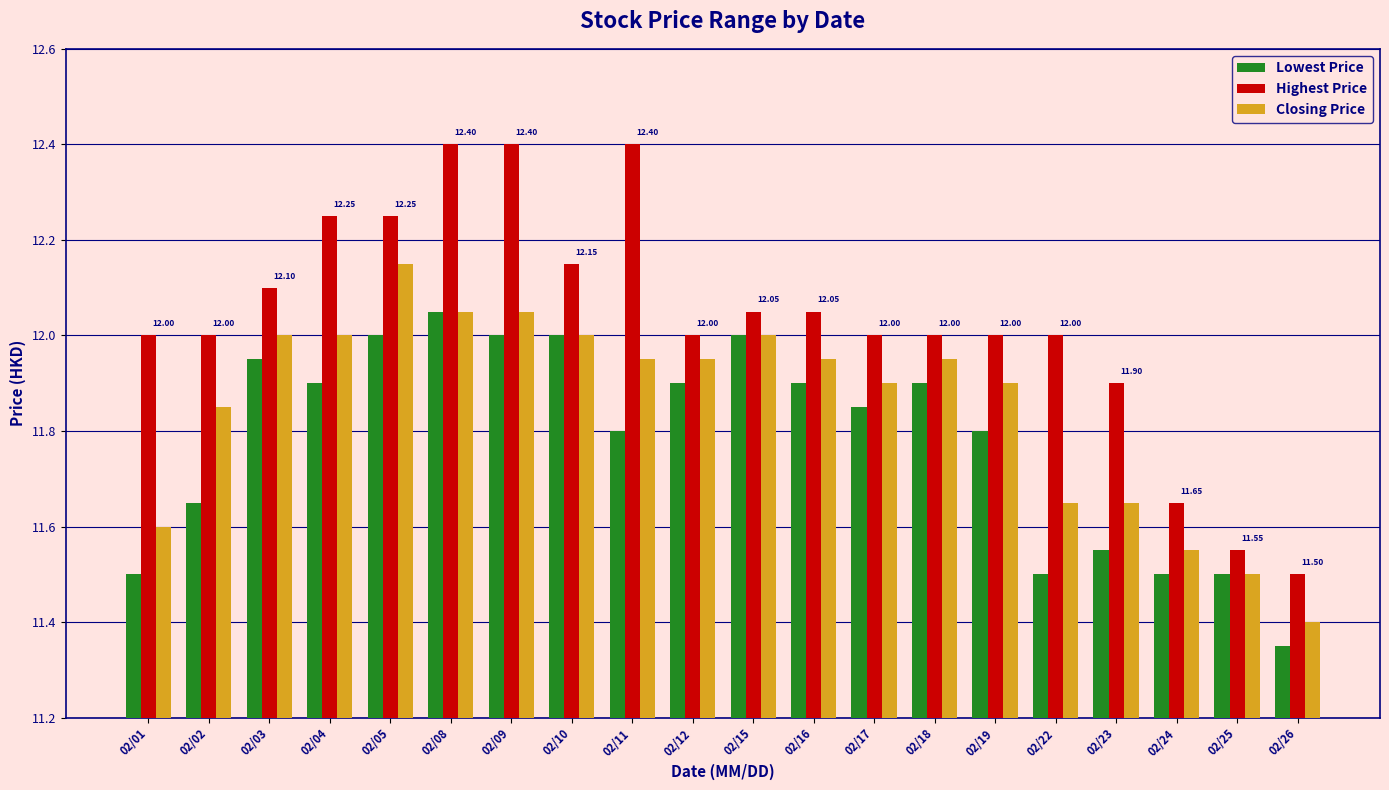

What is the difference between the maximum and minimum values in the Lowest Price series?

0.7